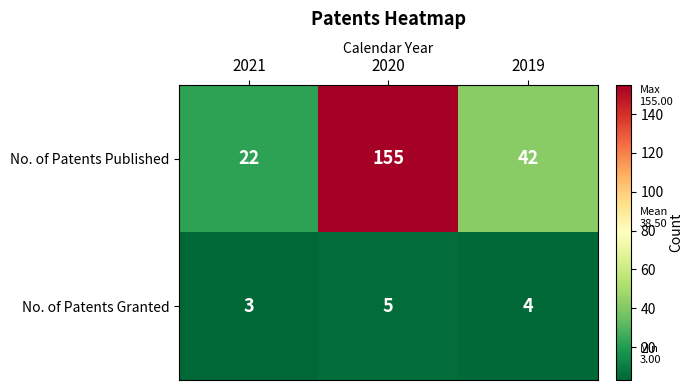

Reading left to right, what are all the values shown in this chart?

No. of Patents Published: 2021=22	2020=155	2019=42
No. of Patents Granted: 2021=3	2020=5	2019=4